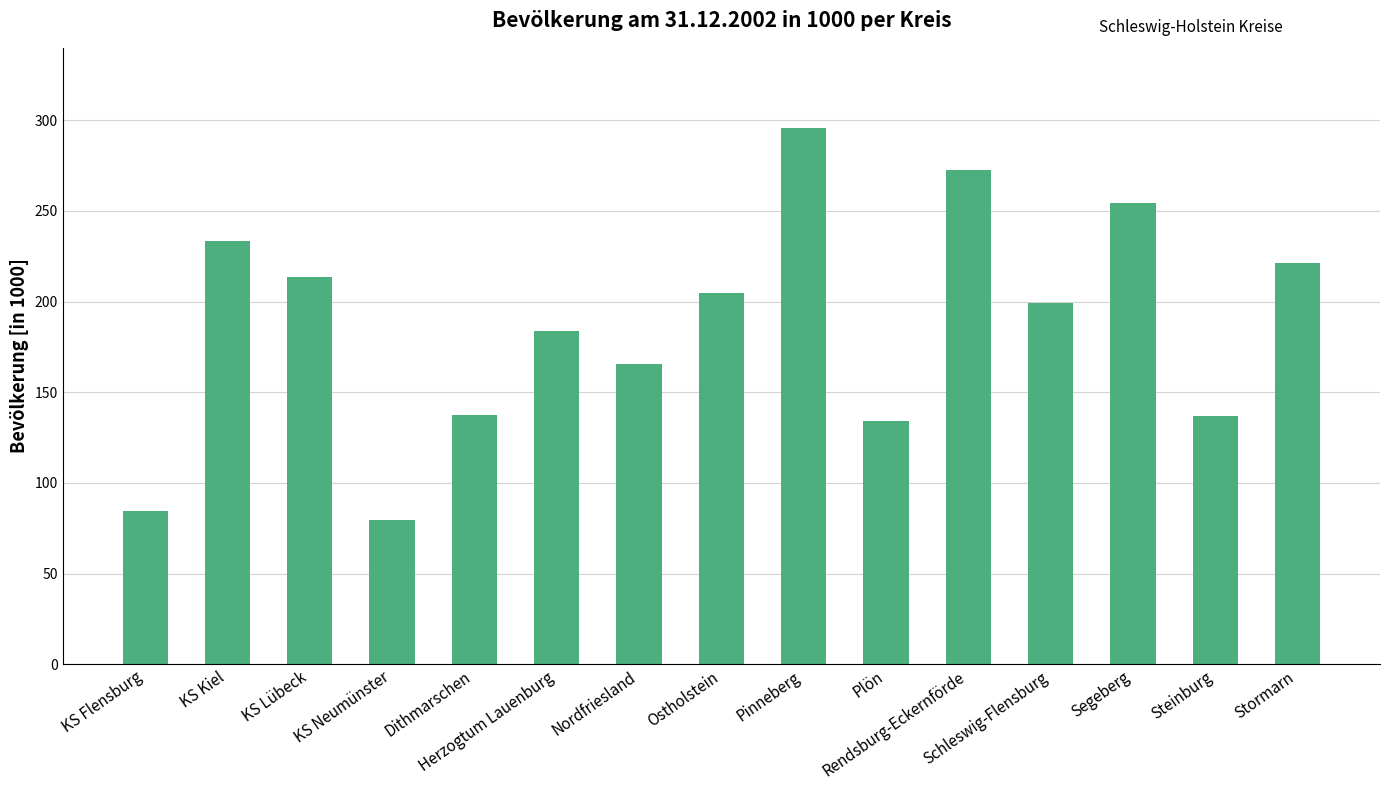

What is the sum of all values?

2816.5